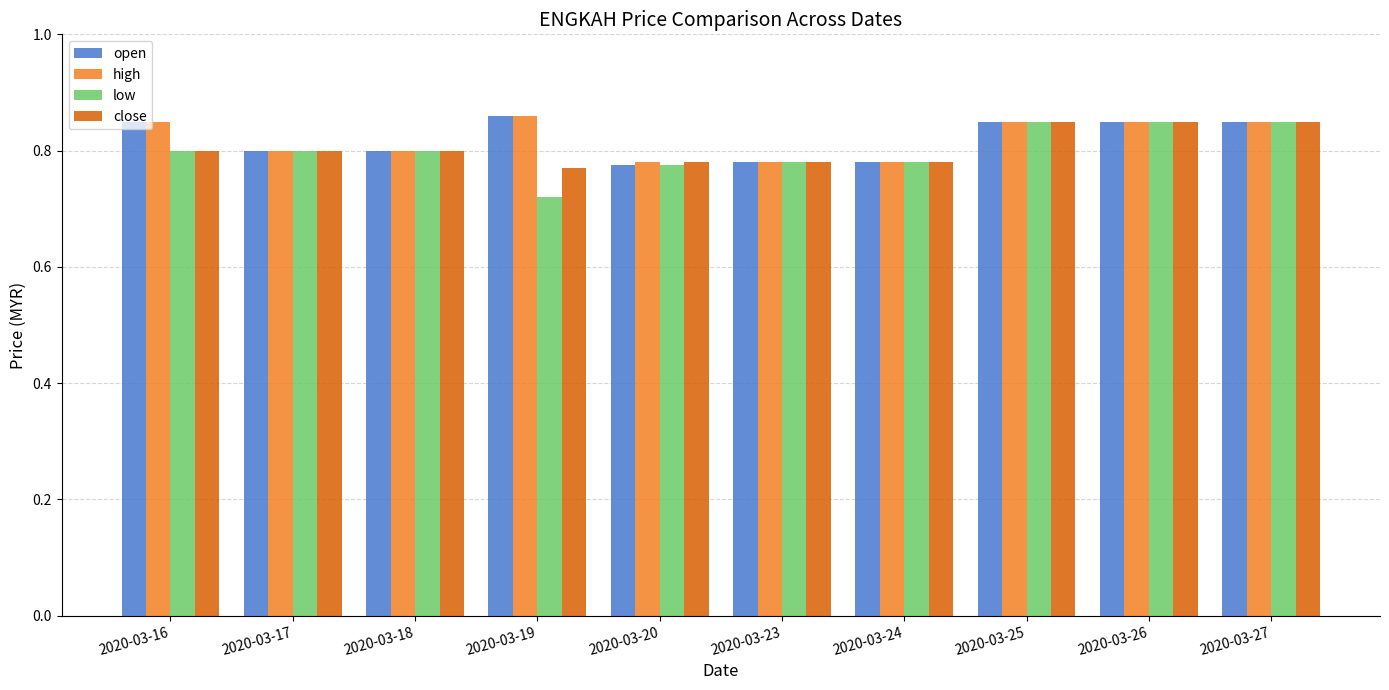

What is the difference between the second highest and second lowest values in the open series?

0.1